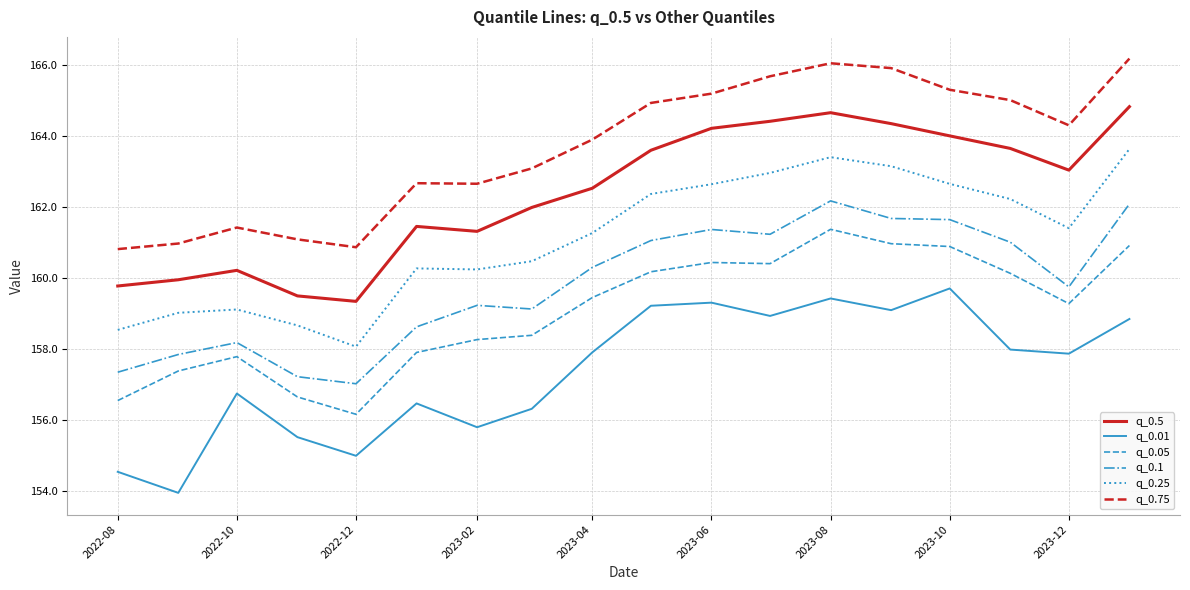

True or false: q_0.5 and q_0.75 cross at least once.

False